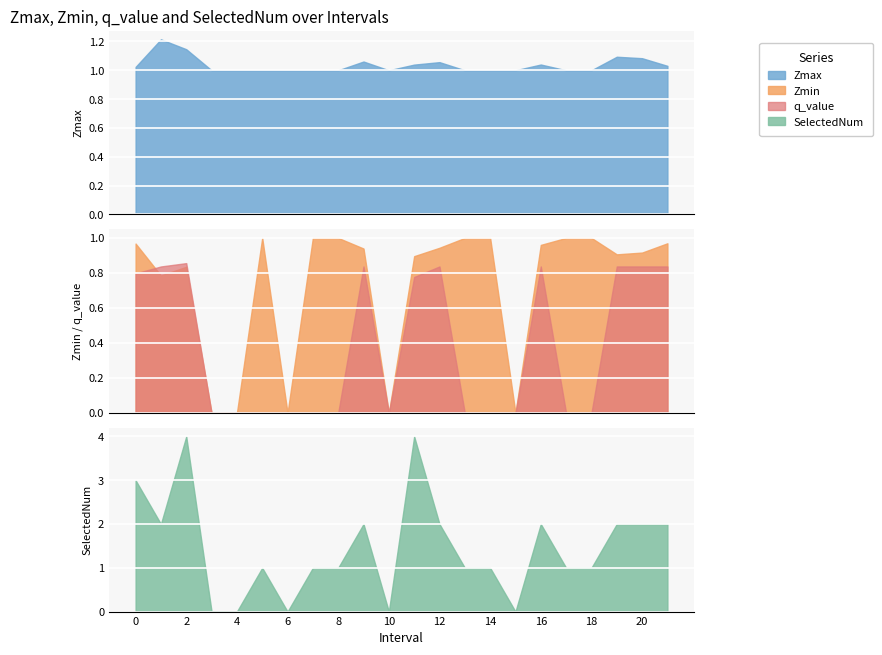

What are all the series names shown in the legend?

Zmax, Zmin, q_value, SelectedNum